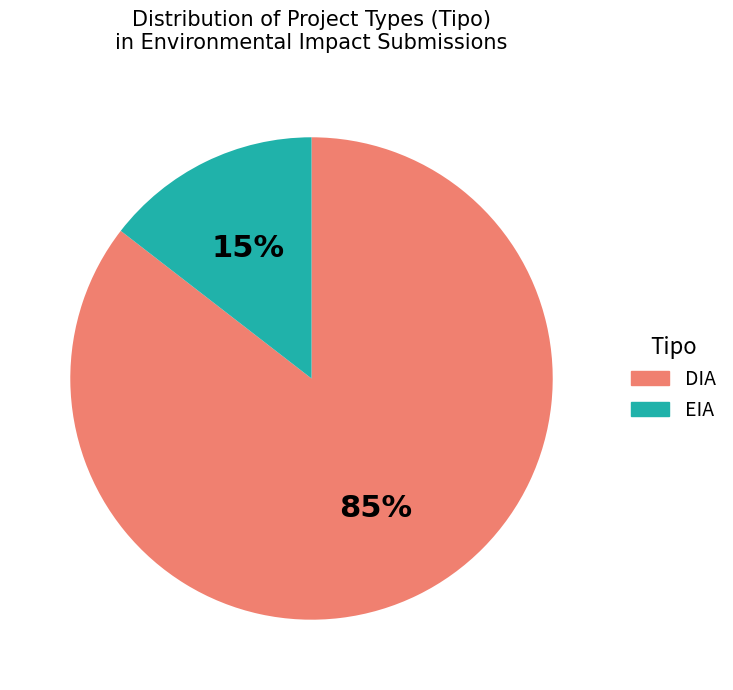

Combined, do DIA and EIA account for over 50%?

Yes